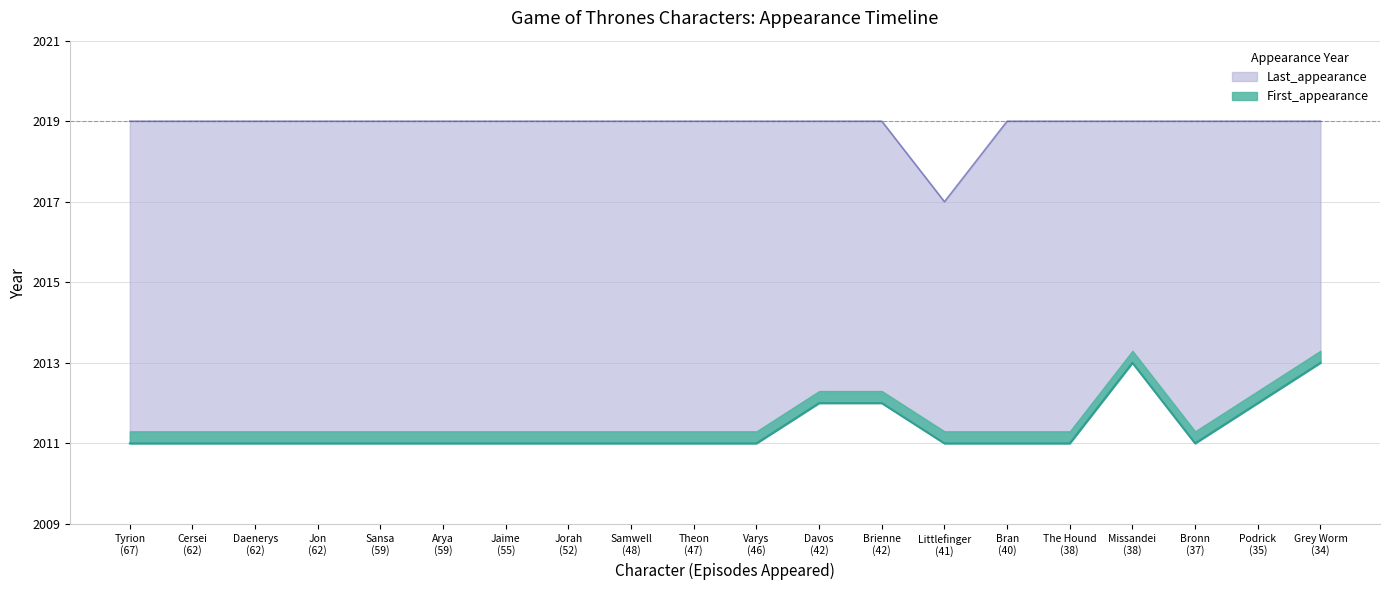

True or false: First_appearance and Last_appearance cross at least once.

False